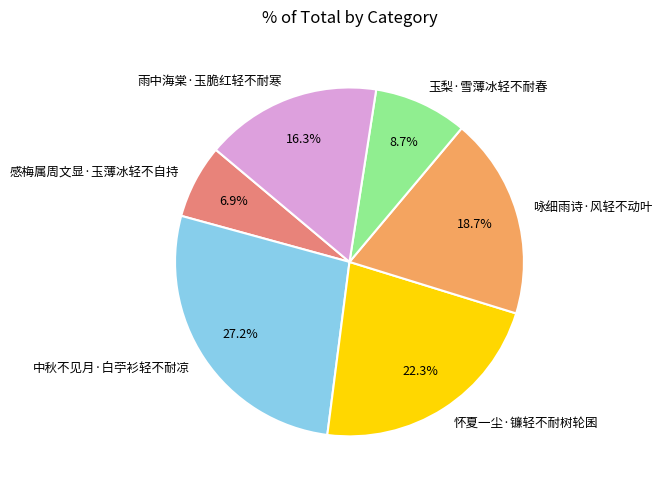

True or false: 咏细雨诗·风轻不动叶 accounts for 30% of the total.

False